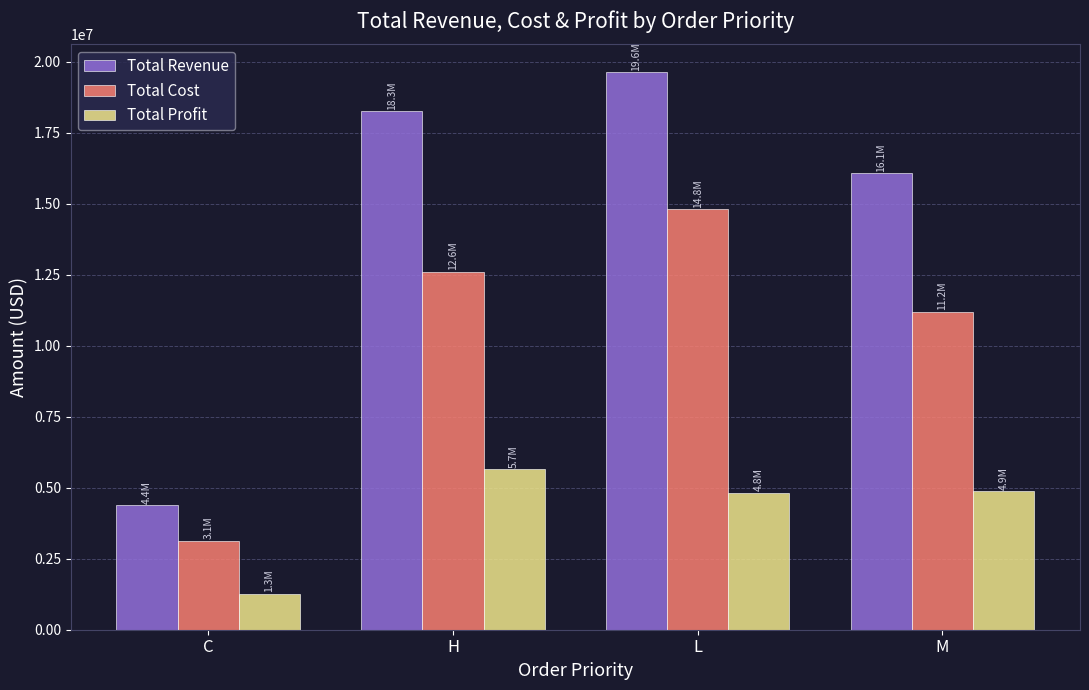

Is it true that Total Profit equals 7403939.0 at M?

False